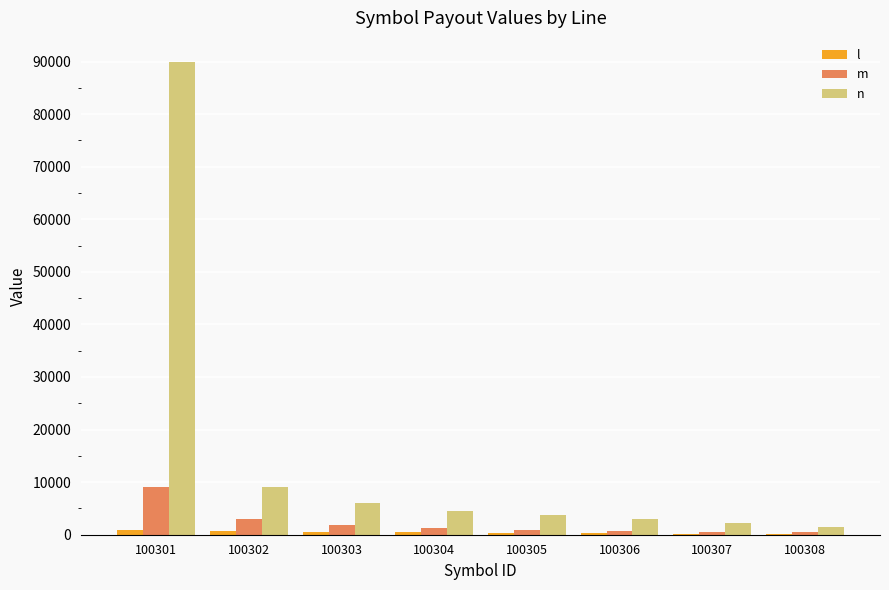

Which series changed the most between 100302 and 100306?

n